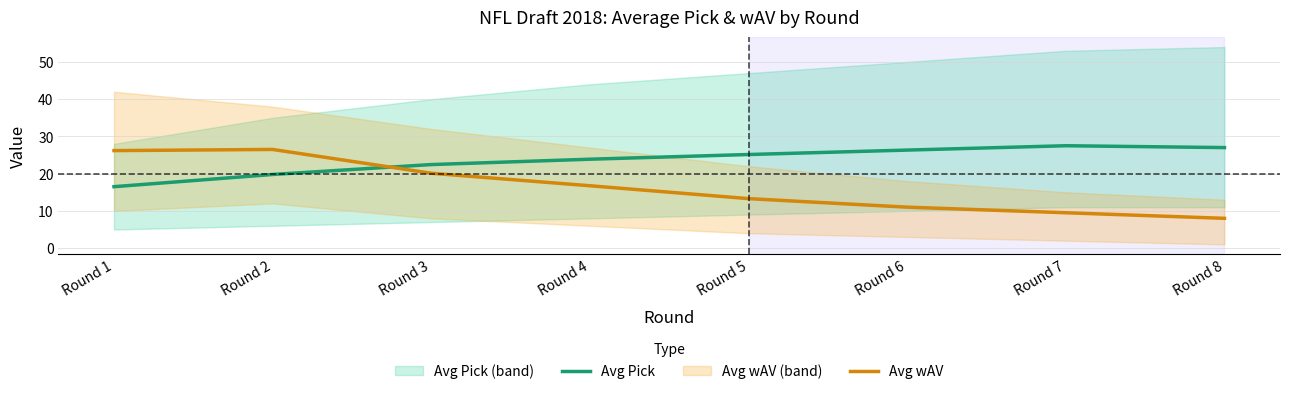

At which label is Avg wAV closest to 17?

Round 4